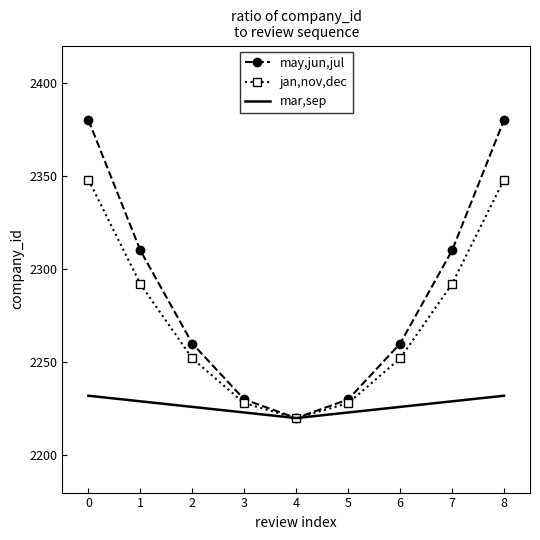

Reading right to left, what are all the values shown in this chart?

may,jun,jul: 2380	2310	2260	2230	2220	2230	2260	2310	2380
jan,nov,dec: 2348	2292	2252	2228	2220	2228	2252	2292	2348
mar,sep: 2232	2229	2226	2223	2220	2223	2226	2229	2232